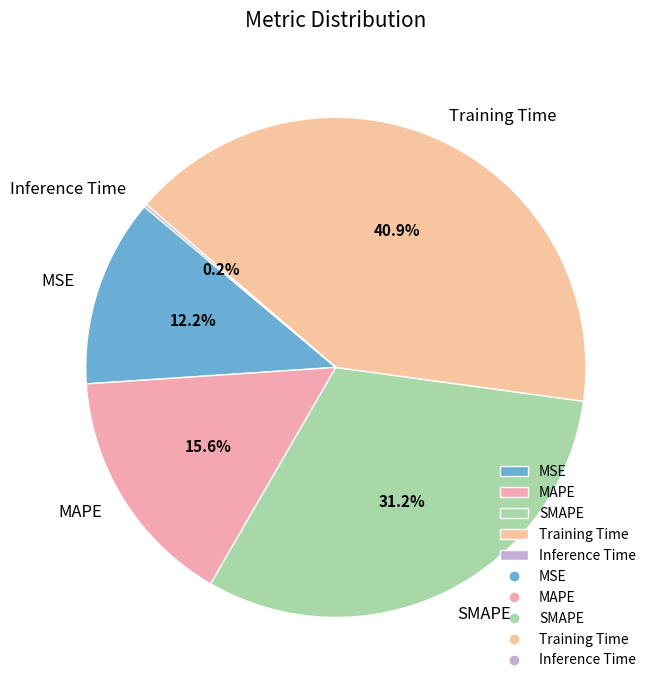

Which category has the biggest portion of the pie?

Training Time